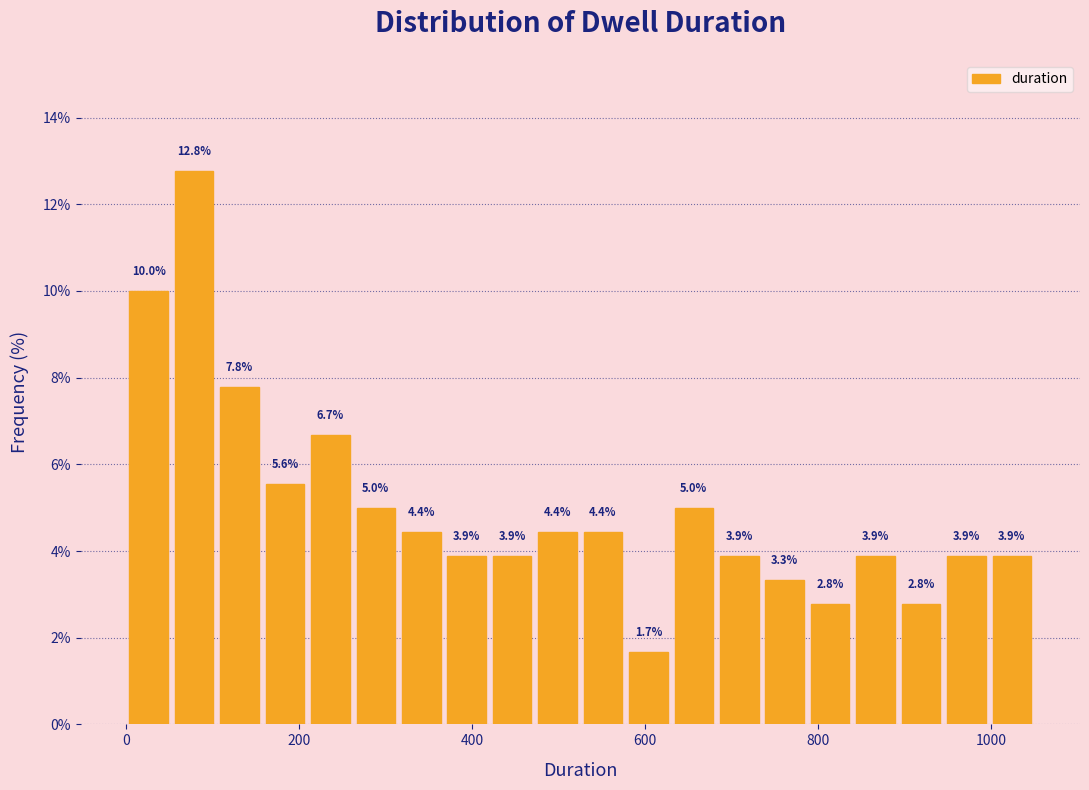

Read against the x-axis, roughly where is the centre of the tallest bar?

80